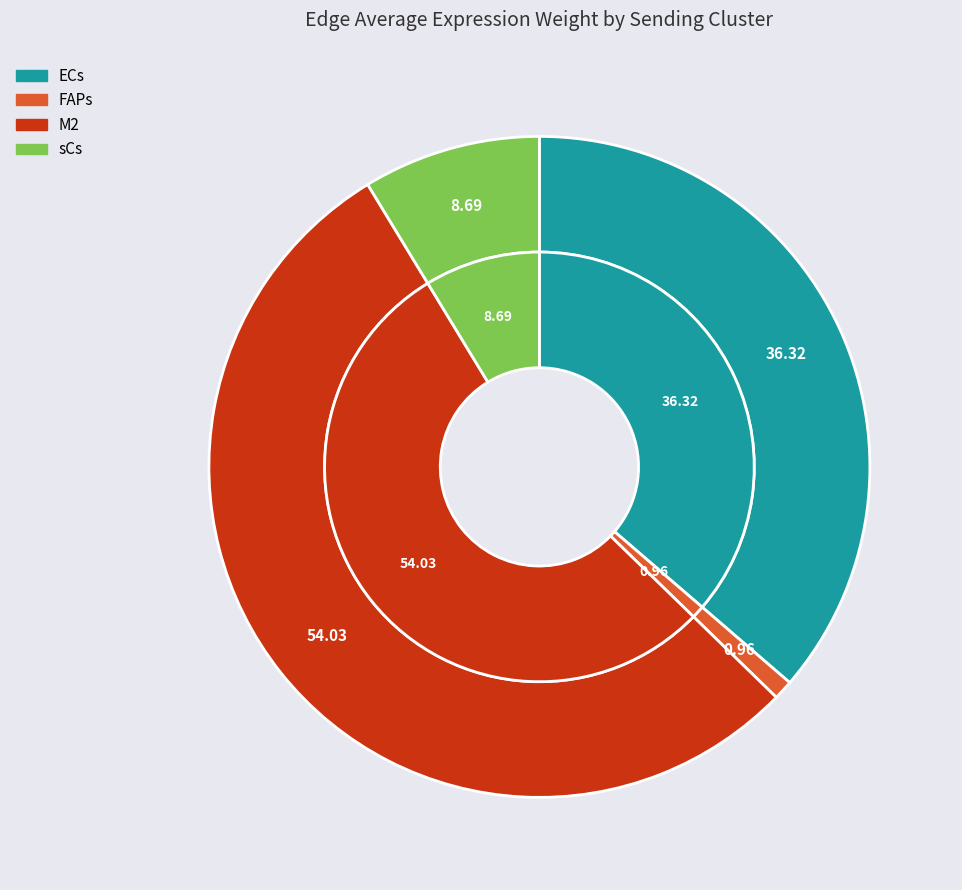

How many slices are in this pie chart?

4